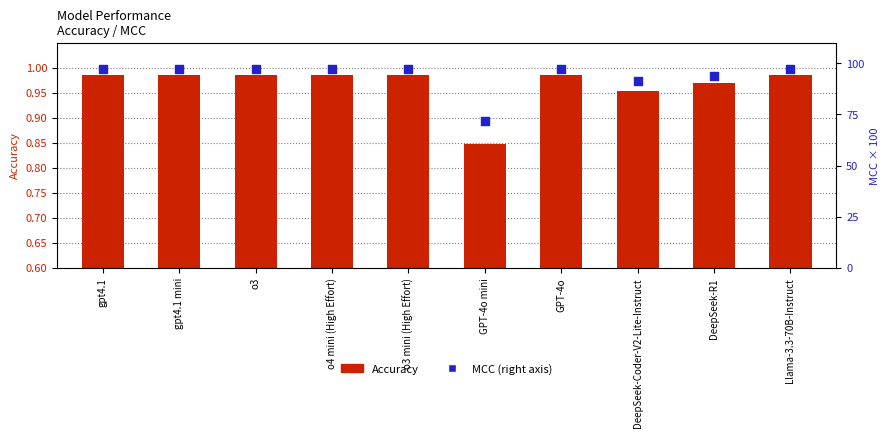

At which category is the sum across all series the highest?

gpt4.1